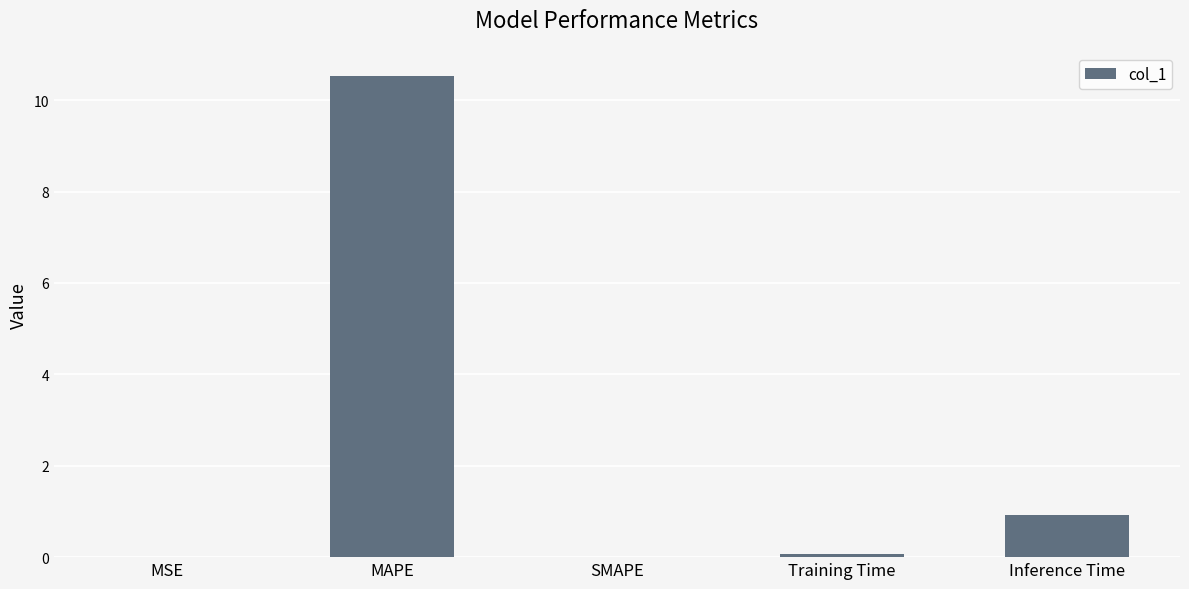

What is the average value?

2.3